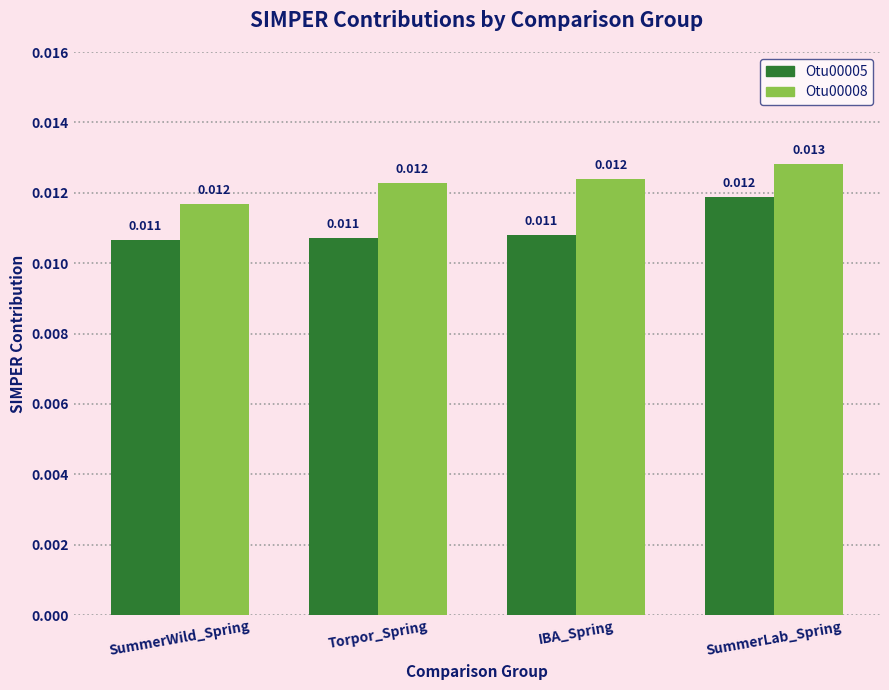

At which category is the sum across all series the highest?

SummerLab_Spring